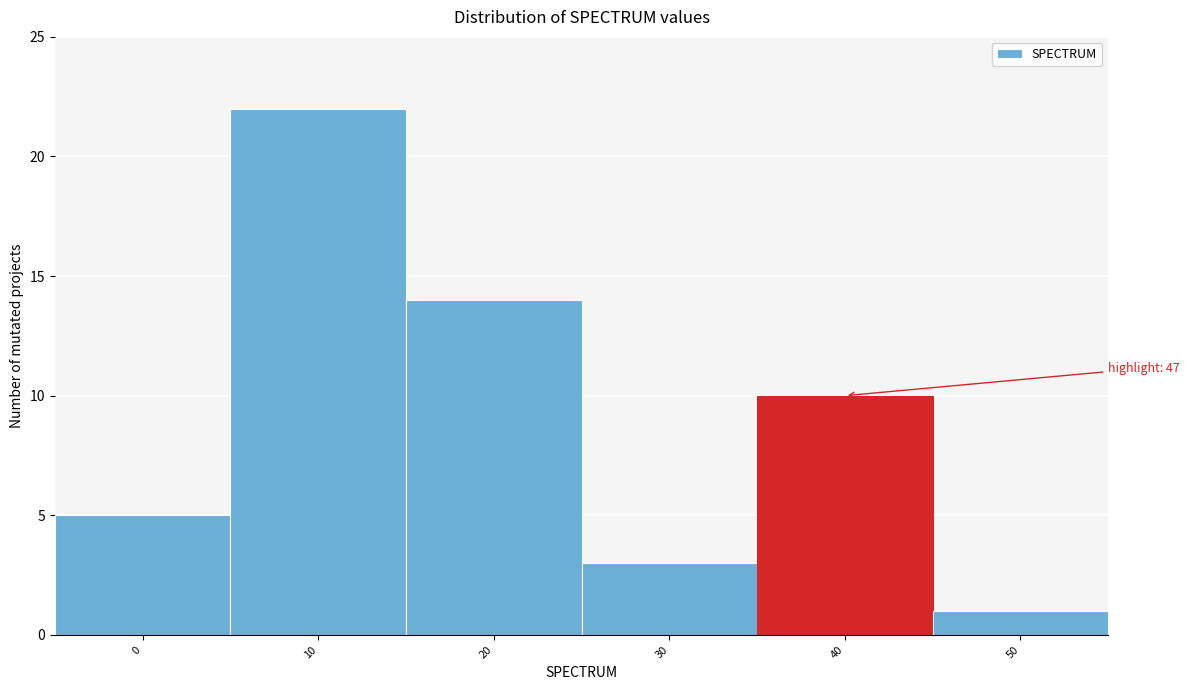

Reading left to right, transcribe all the data shown in this chart.

0=5	10=22	20=14	30=3	40=10	50=1